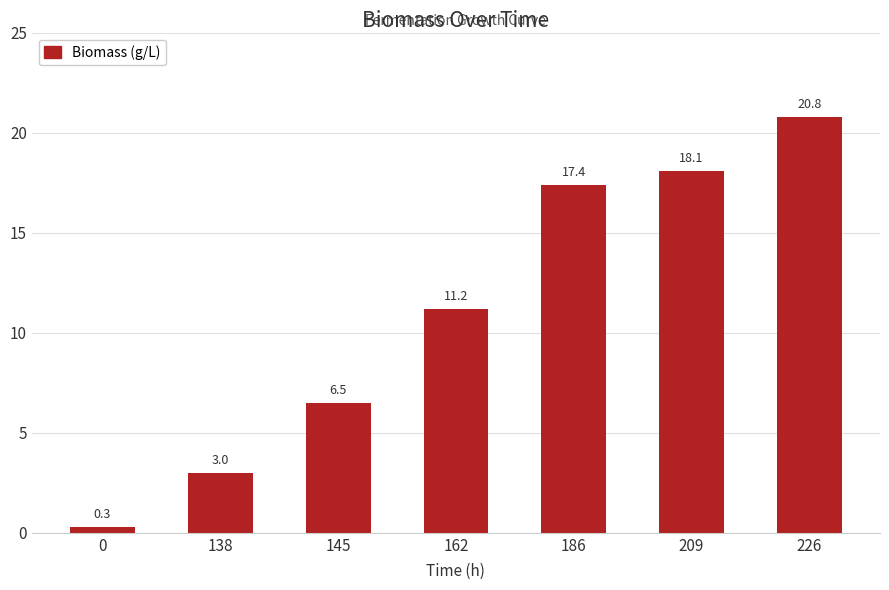

Reading left to right, list all the values displayed in this chart.

0=0.3	138=3.0	145=6.5	162=11.2	186=17.4	209=18.1	226=20.8